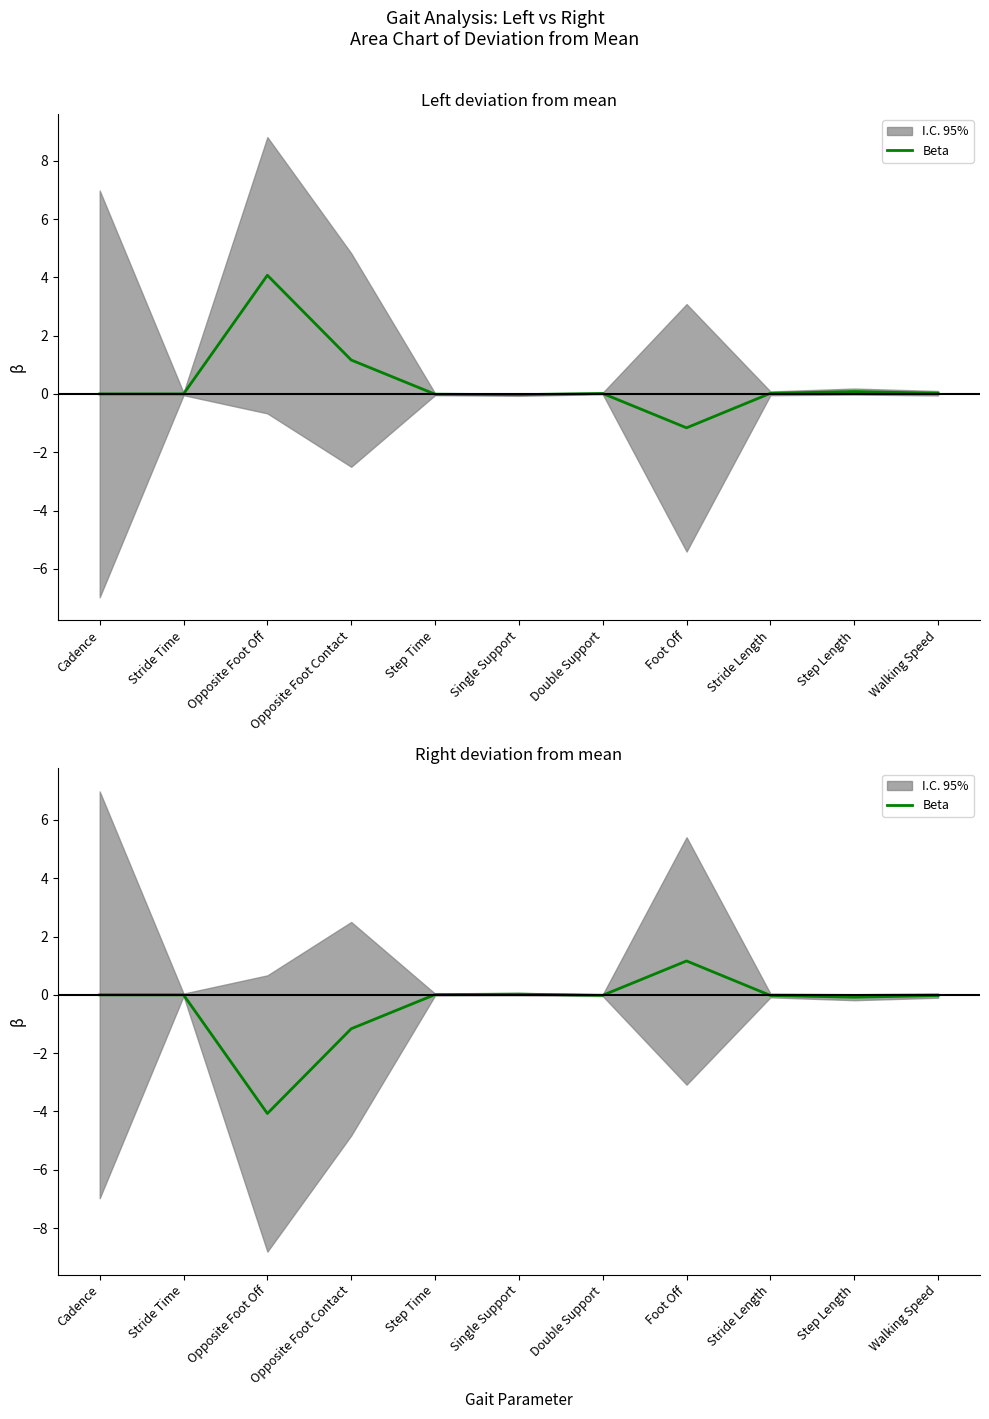

Between Single Support and Walking Speed, which is larger?

Single Support